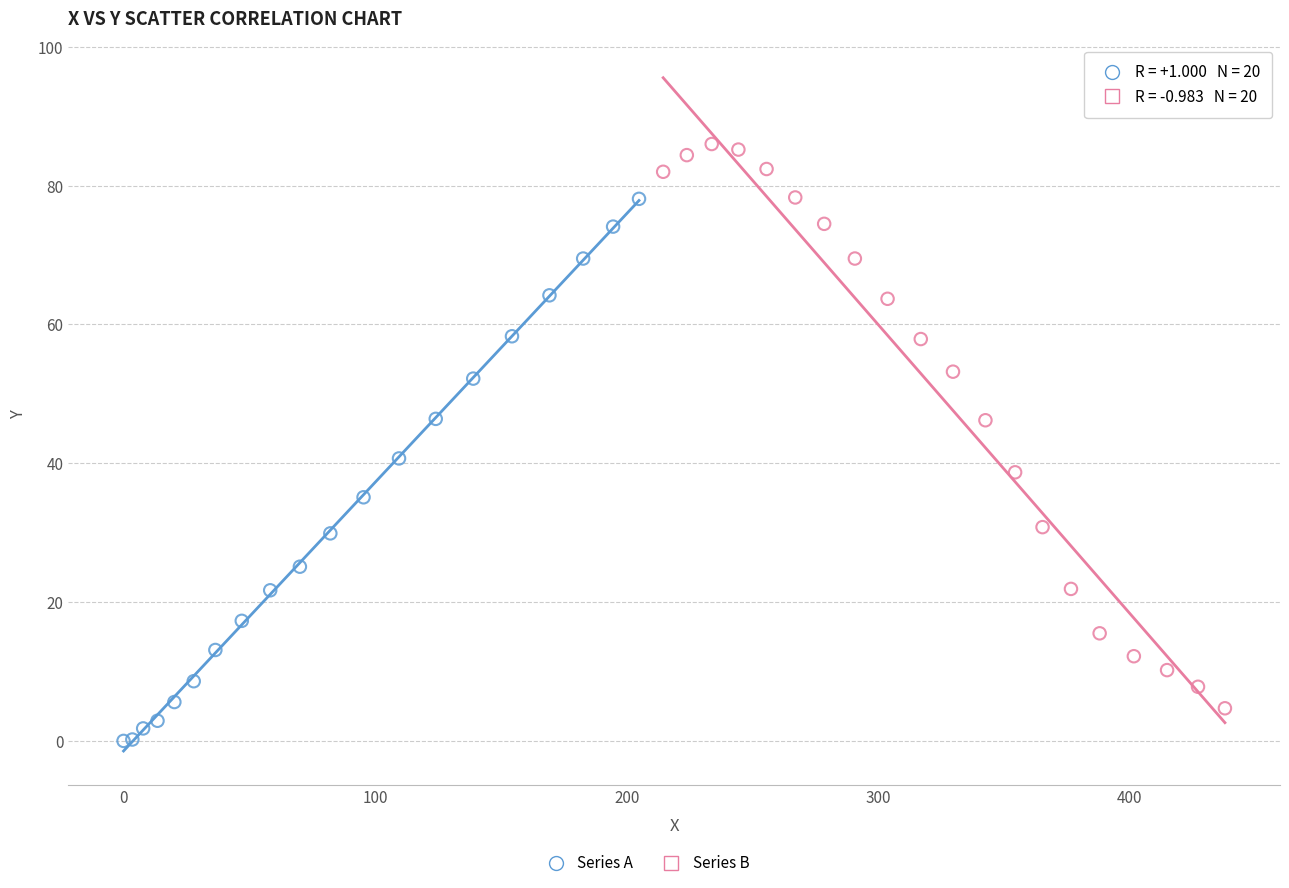

Which series reaches the minimum Y coordinate?

Series A